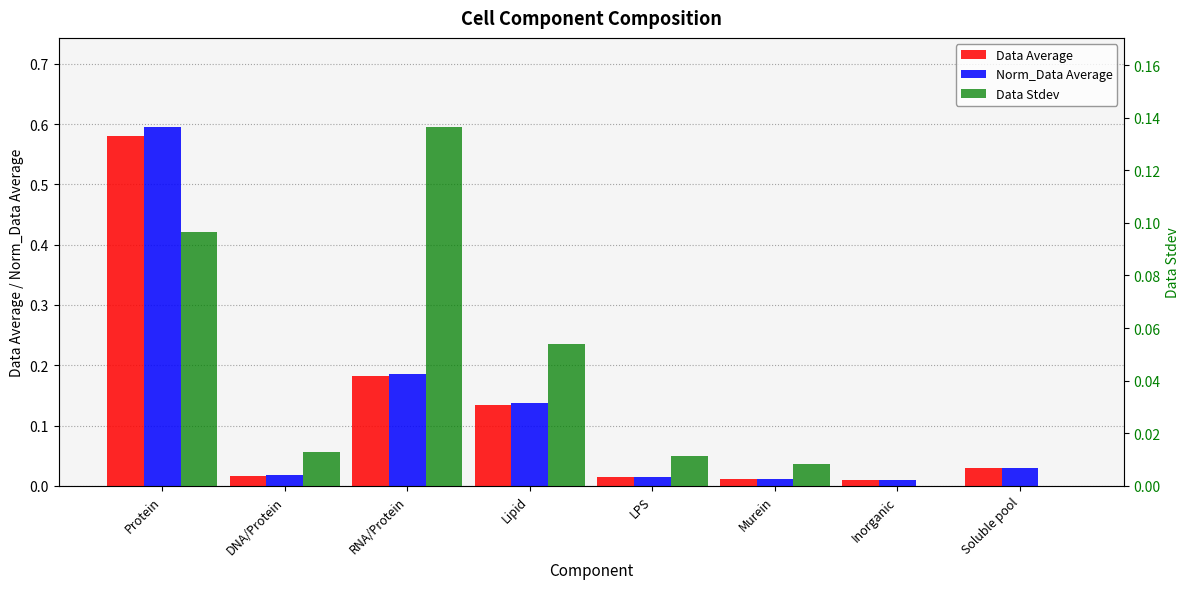

Which series has the largest range (max minus min)?

Norm_Data Average